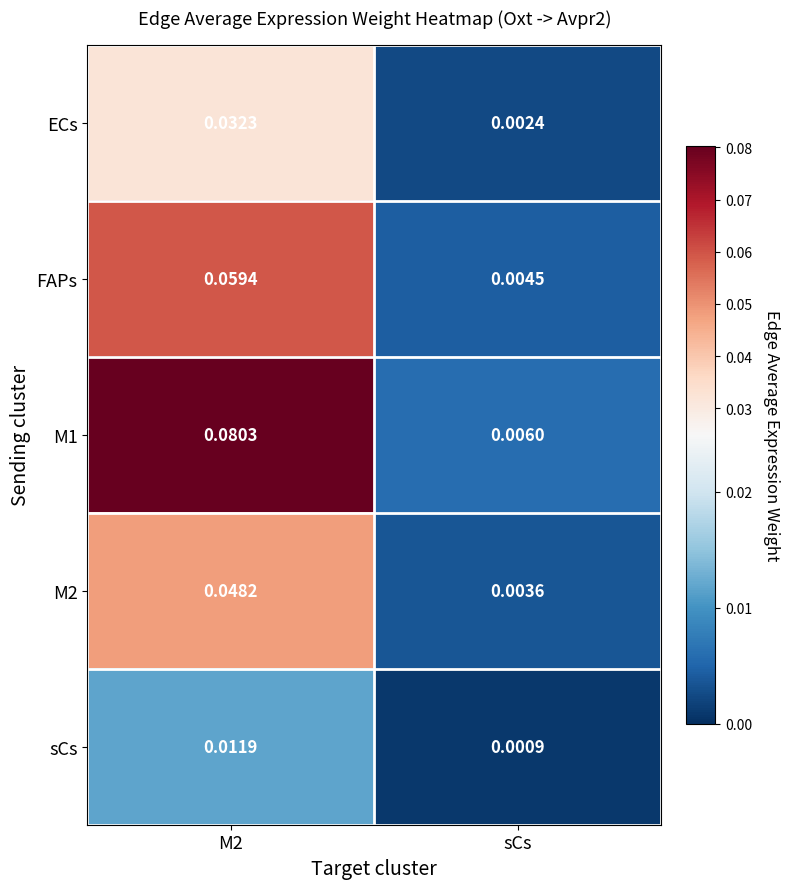

At which category is the sum across all series the highest?

M2